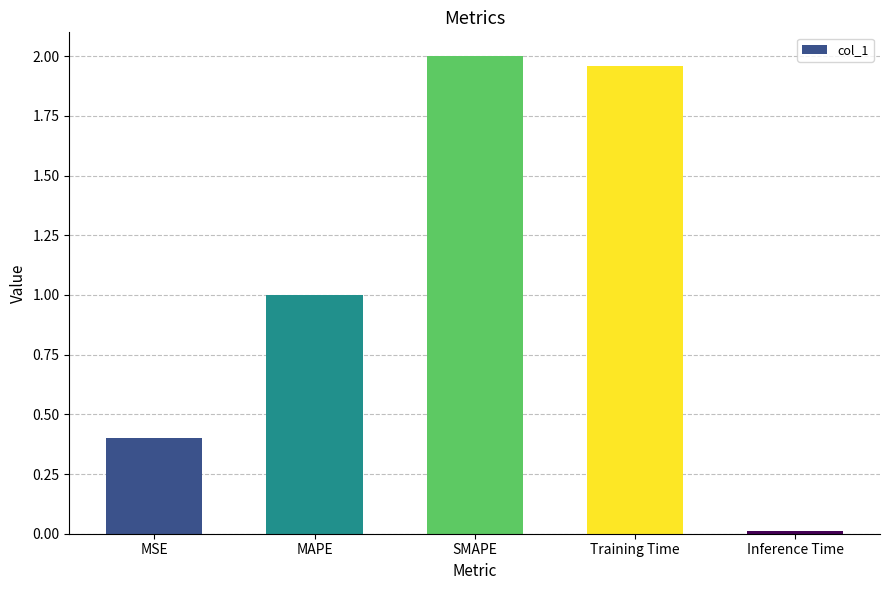

What position from the right is Training Time?

2